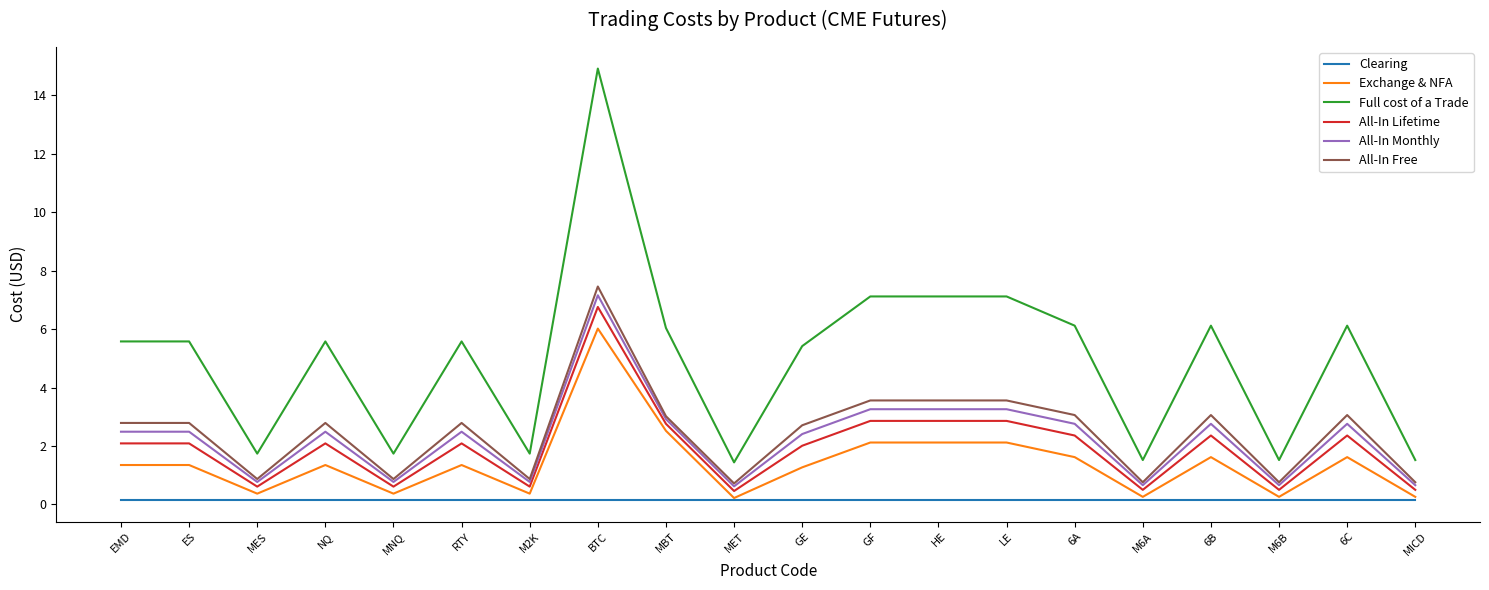

What is the total value across all series at BTC?

42.5